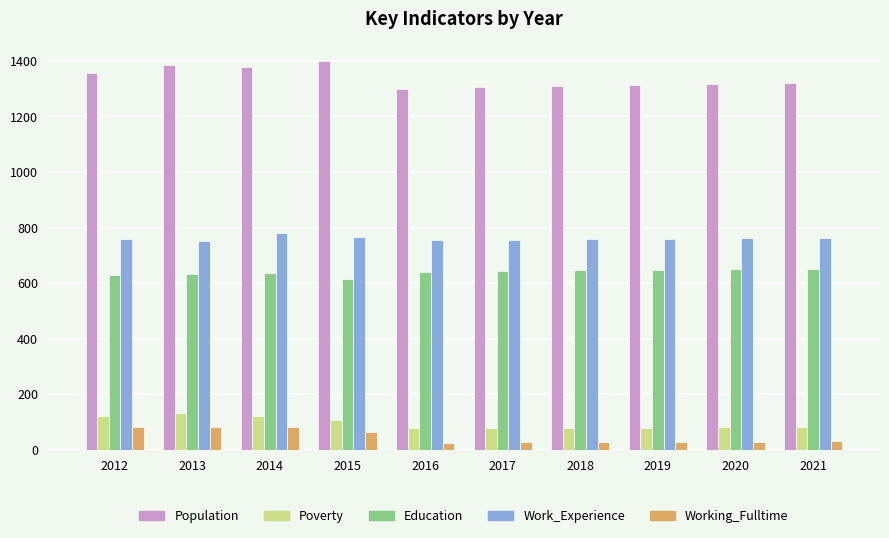

What is the minimum value for Work_Experience?

753